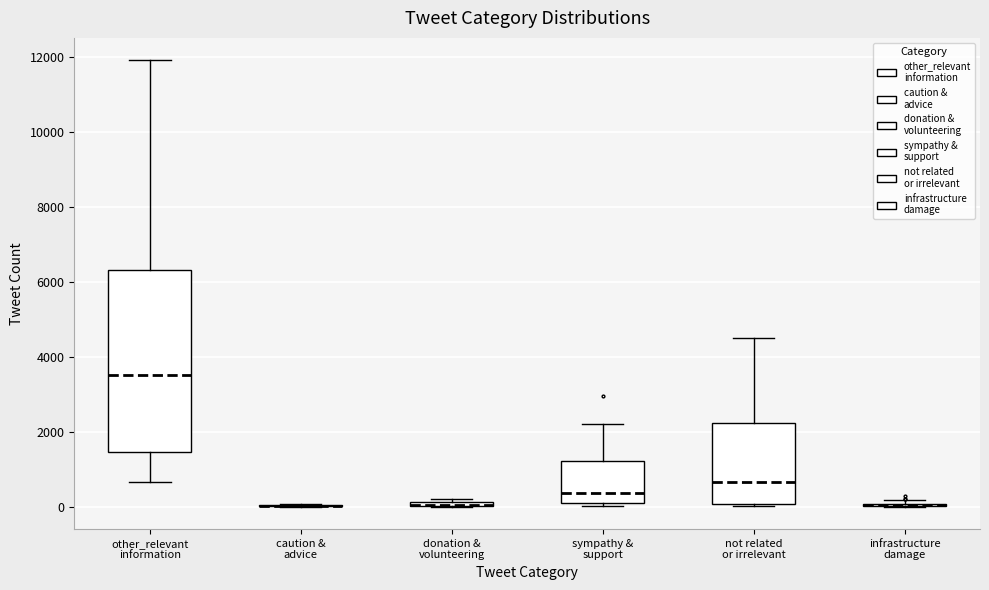

Which box is the tallest, from its lower edge to its upper edge?

other_relevant information